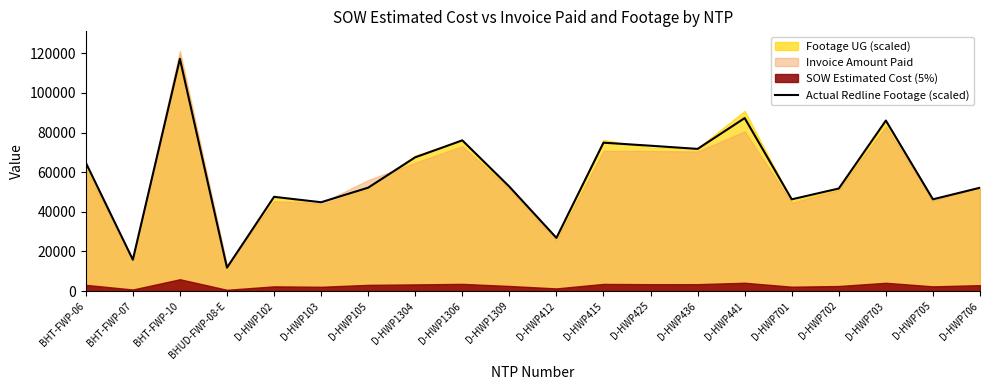

True or false: there are more than 1 points higher than both neighbors.

True